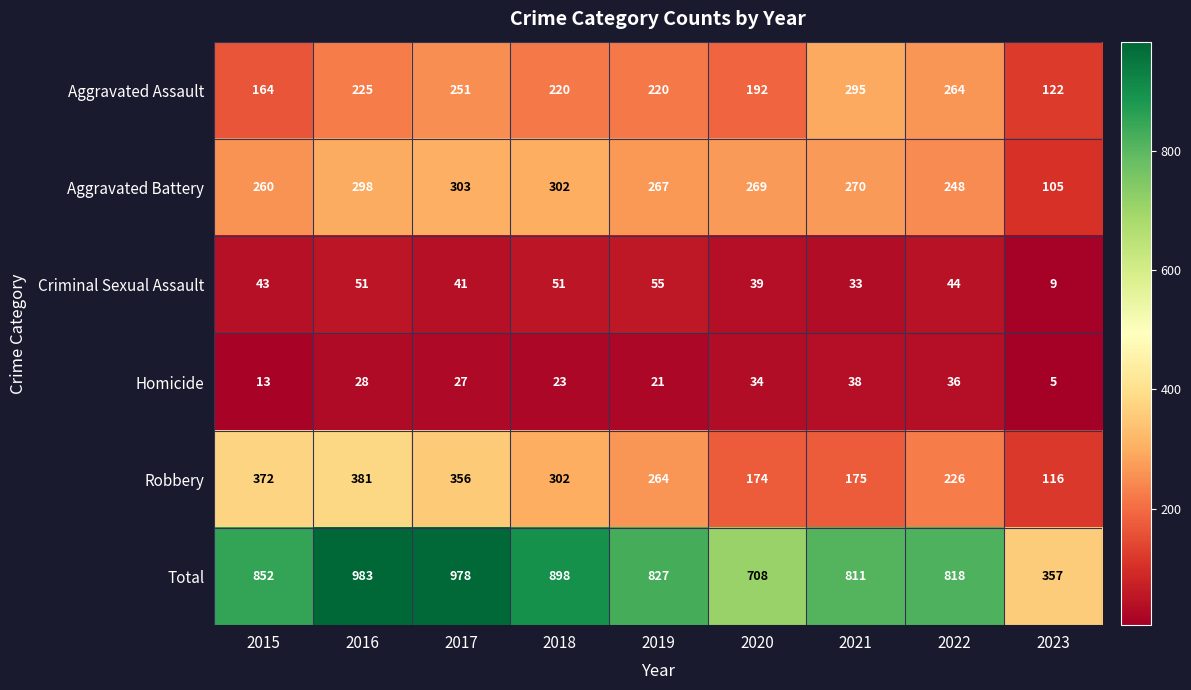

What is the difference between the maximum and minimum values in the Aggravated Battery series?

198